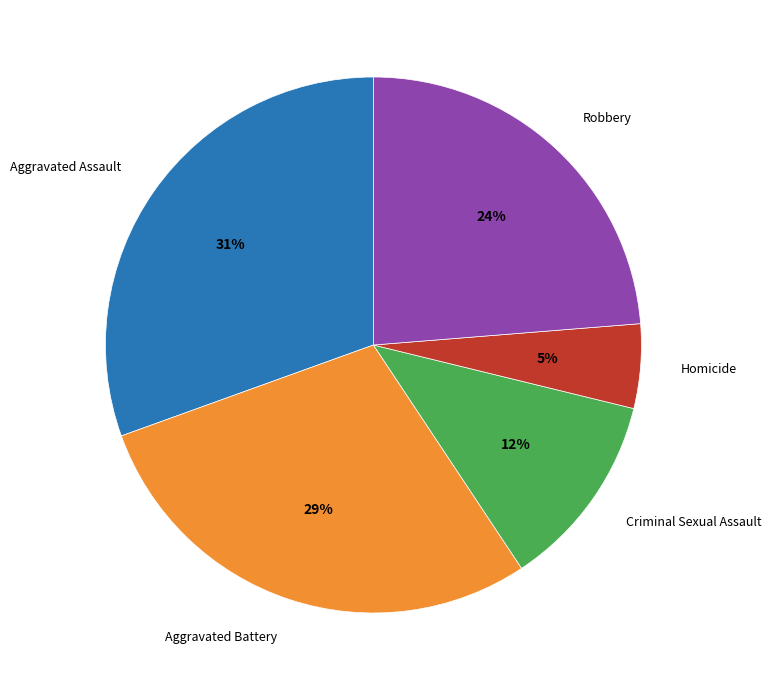

What percentage is the Aggravated Assault slice, to the nearest percent?

31%